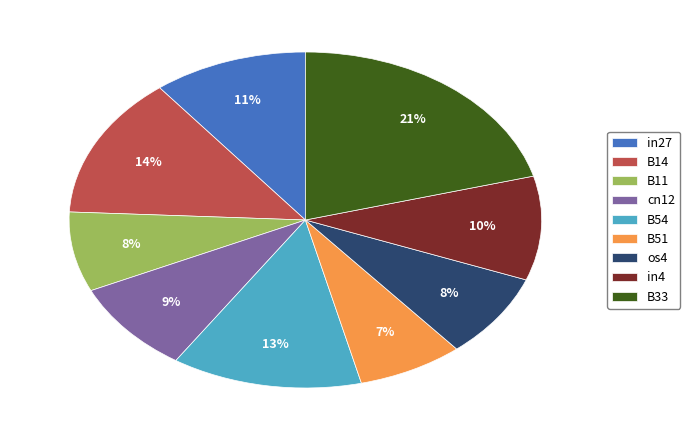

To the nearest percent, what portion does B14 represent?

14%